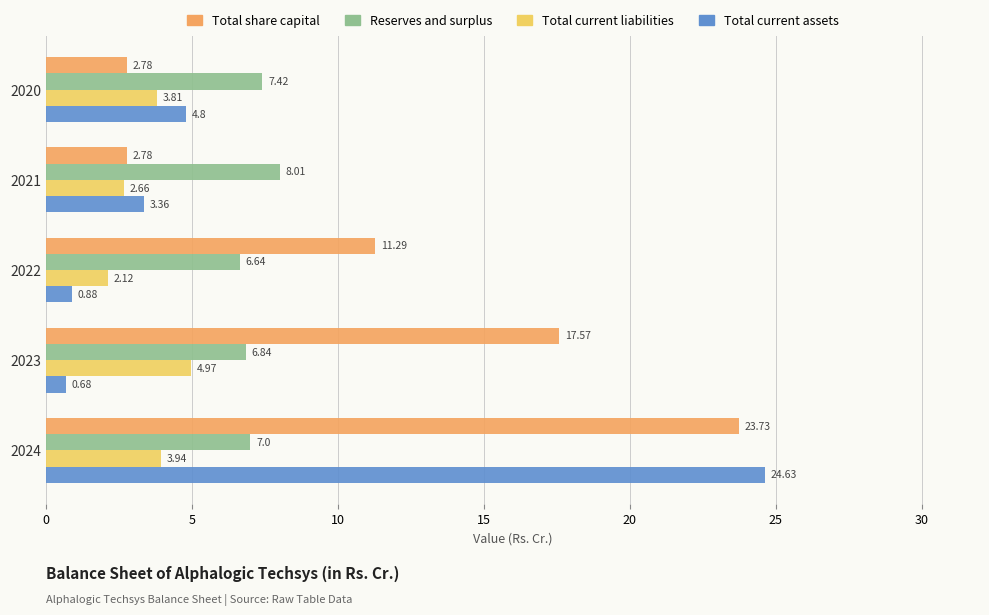

Rank the categories by Total current assets value from highest to lowest.

2024, 2020, 2021, 2022, 2023